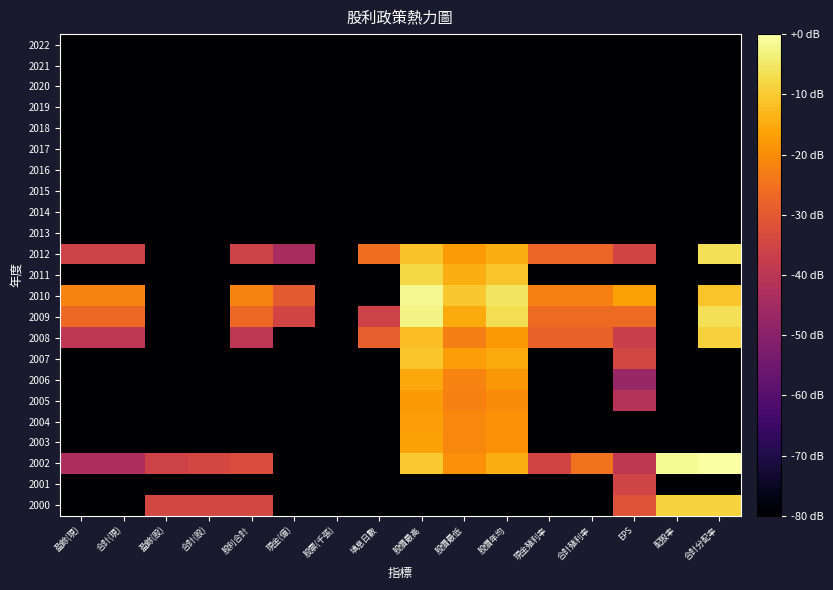

What is the spread (max minus min) of values at 股價年均?

74.4